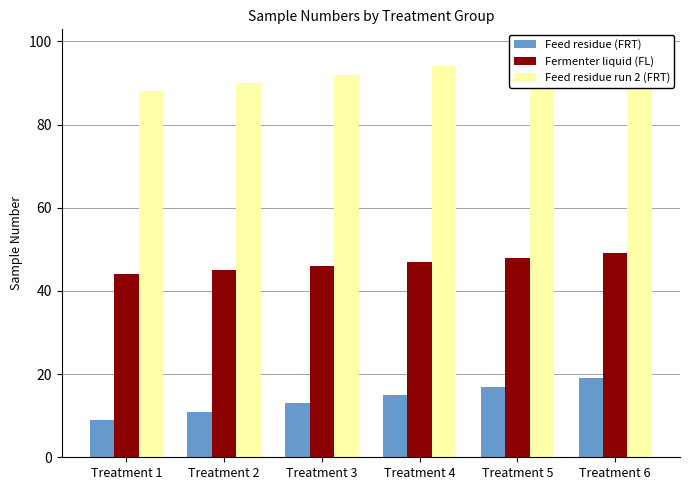

True or false: Feed residue run 2 (FRT) has a value of 92 at Treatment 3.

True